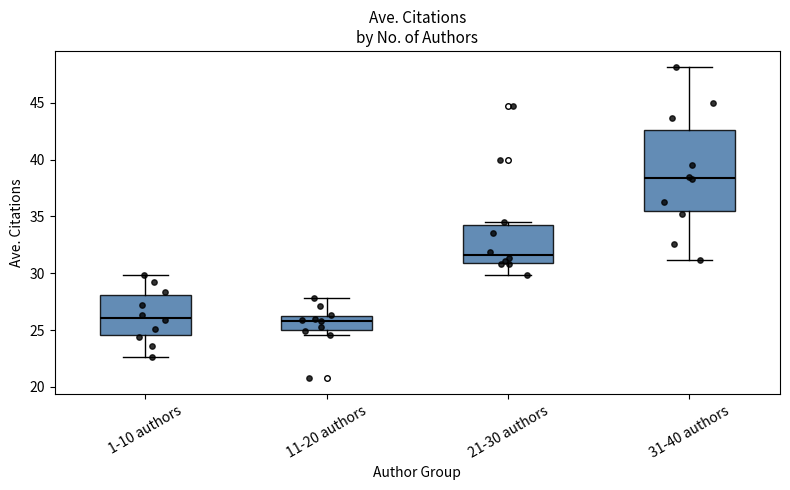

Where is the upper edge of the box for 31-40 authors on the y-axis? The values are not printed on the chart, so give them approximately, as read against the axis.

42.5